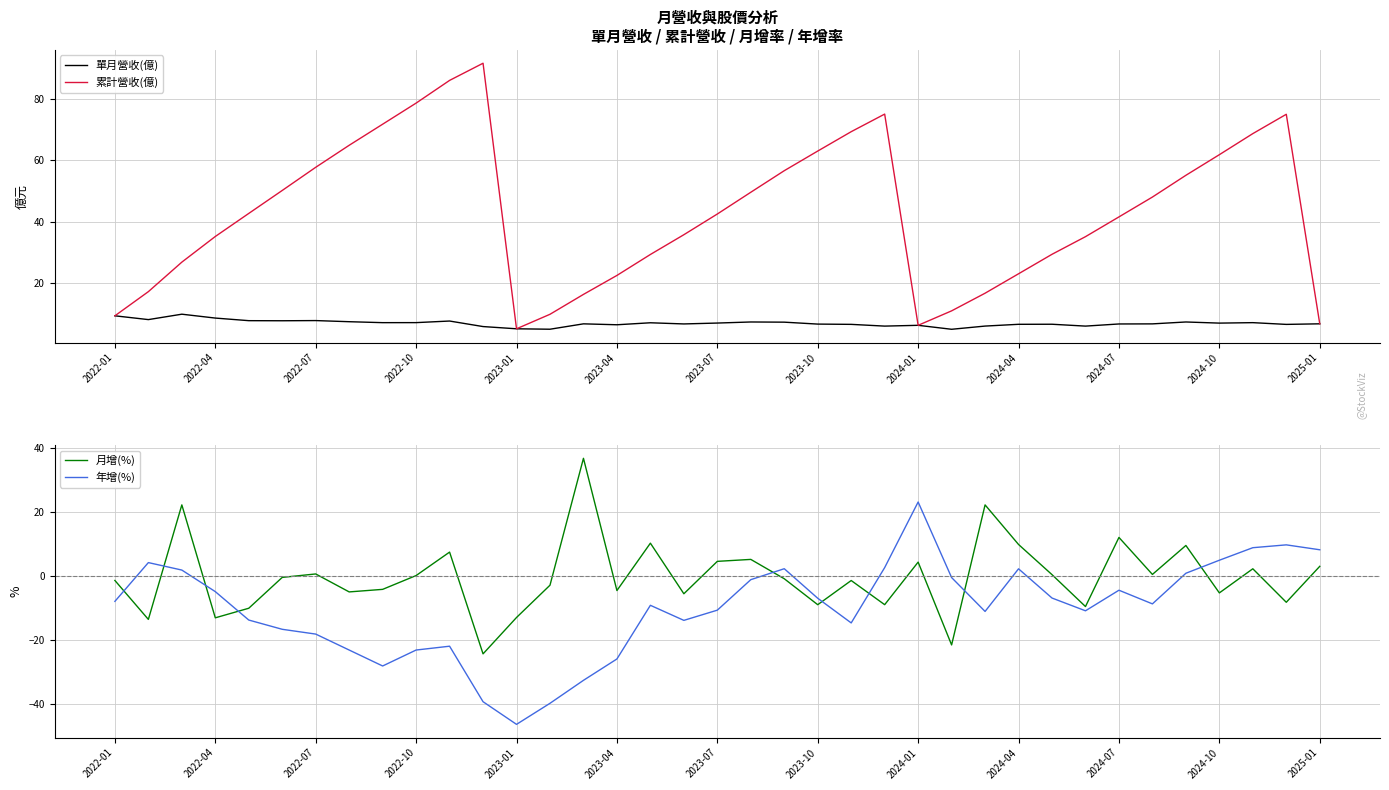

What are all the series names shown in the legend?

單月營收(億), 累計營收(億), 月增(%), 年增(%)